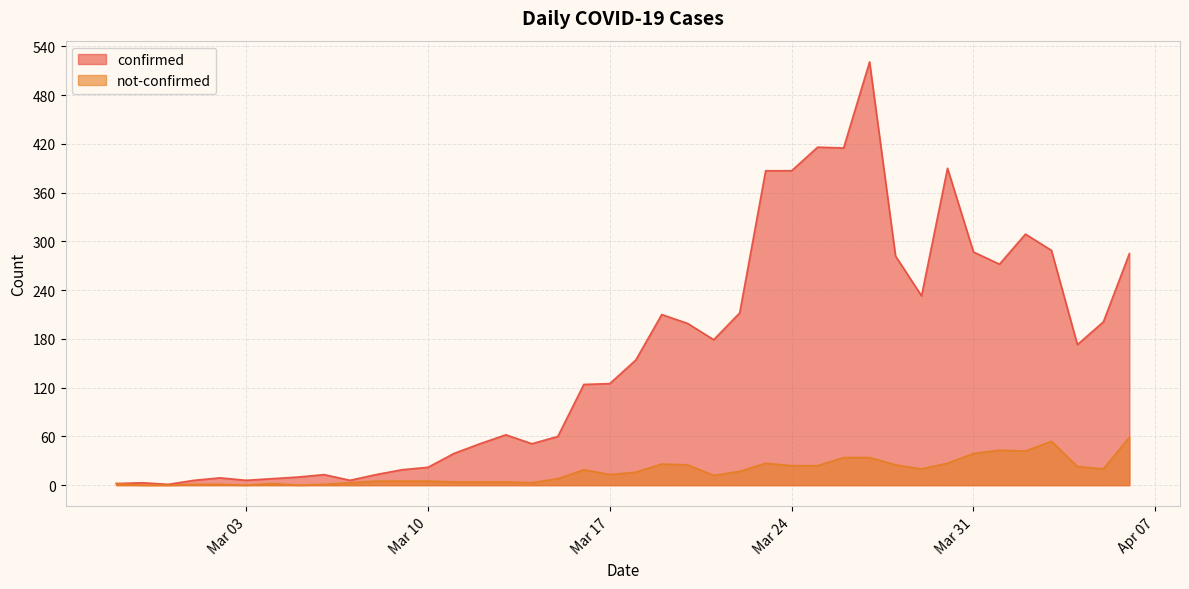

How many values in the confirmed series exceed 154?

19